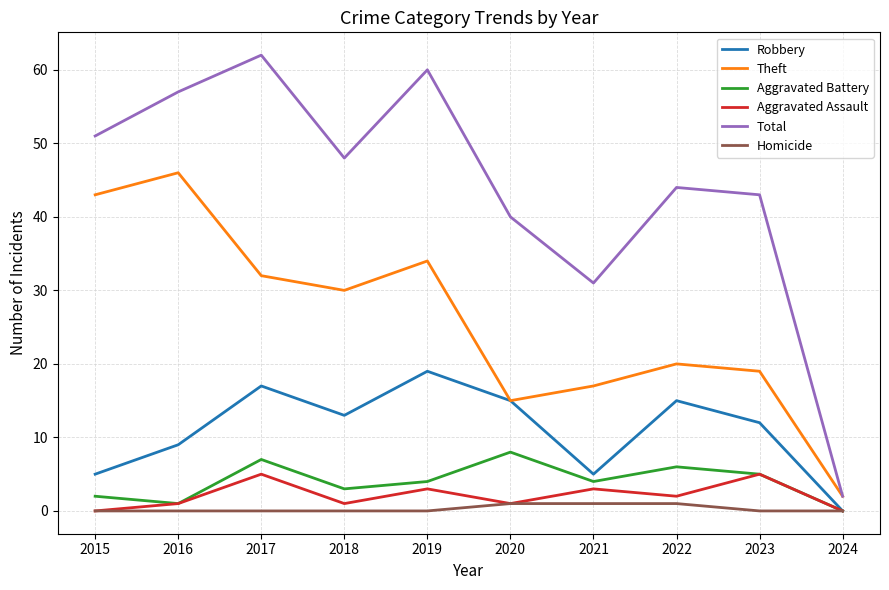

Is it true that Aggravated Battery equals 4 at 2021?

True